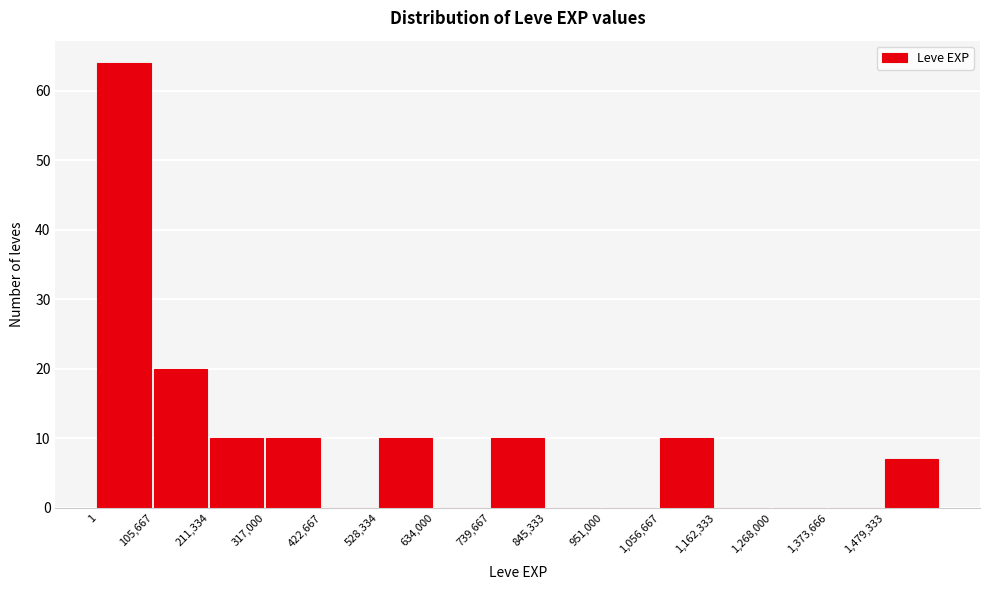

Which range on the x-axis has the tallest bar?

0 to 100000